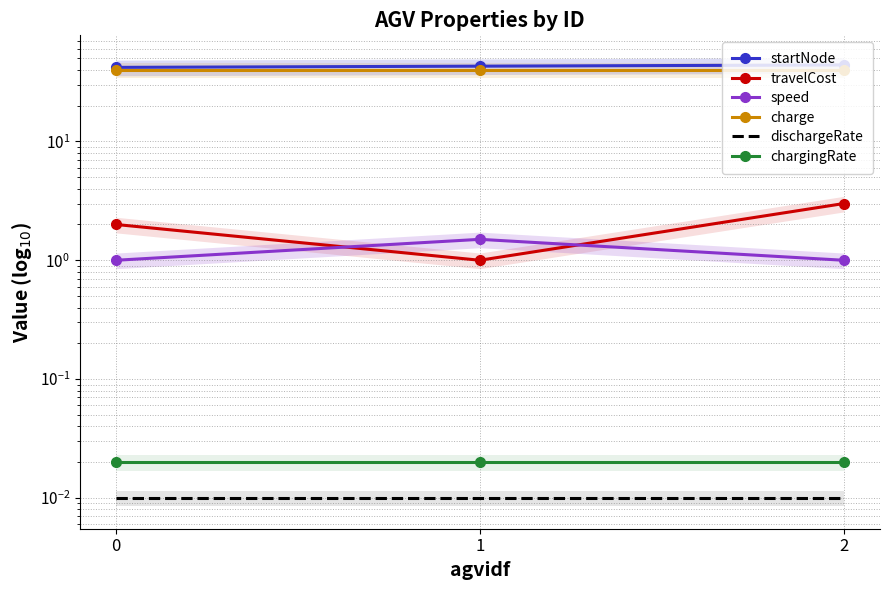

Reading left to right, extract all data points from this chart.

startNode: 0=42.0	1=43.0	2=44.0
travelCost: 0=2.0	1=1.0	2=3.0
speed: 0=1.0	1=1.5	2=1.0
charge: 0=40.0	1=40.0	2=40.0
dischargeRate: 0=0.0	1=0.0	2=0.0
chargingRate: 0=0.0	1=0.0	2=0.0